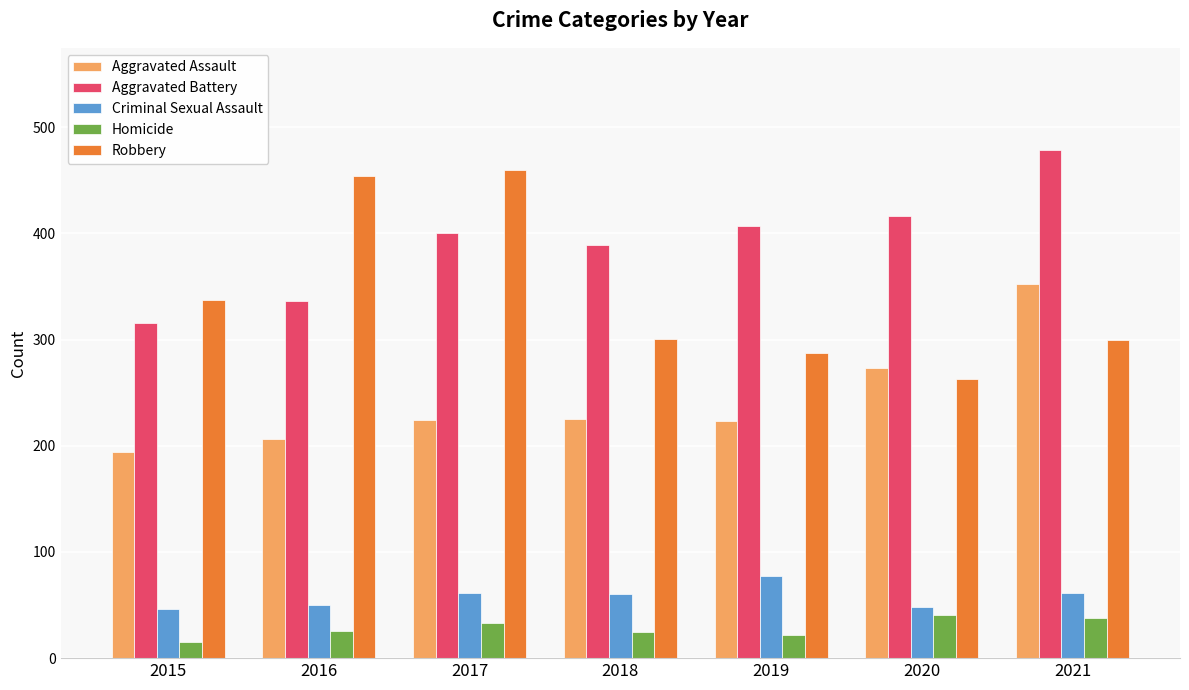

What value does the Aggravated Battery series have at 2021?

479